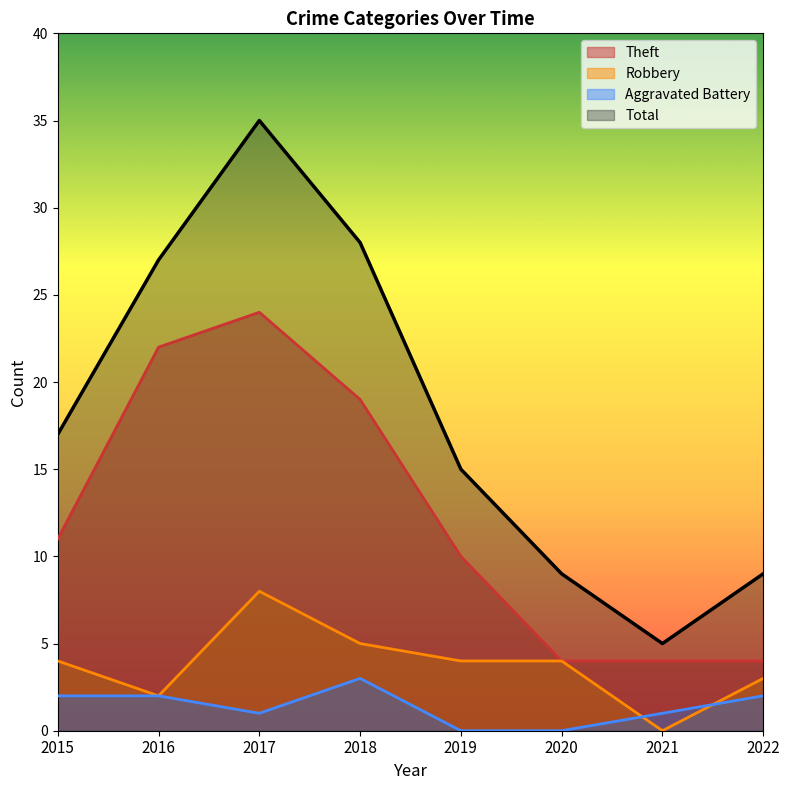

At which category is the sum across all series the highest?

2017